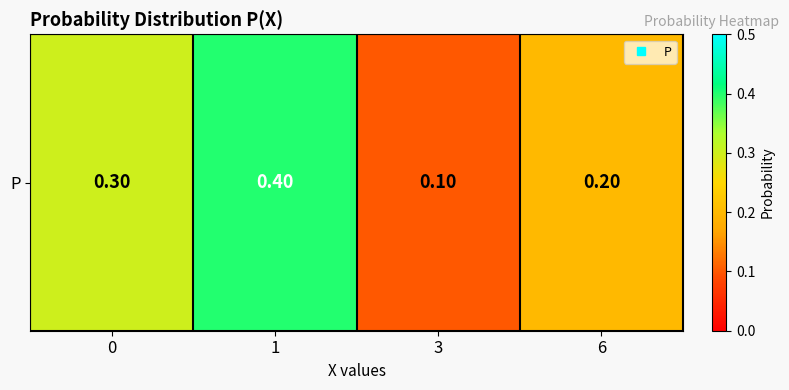

Is it true that the value at 1 is 0.6?

False